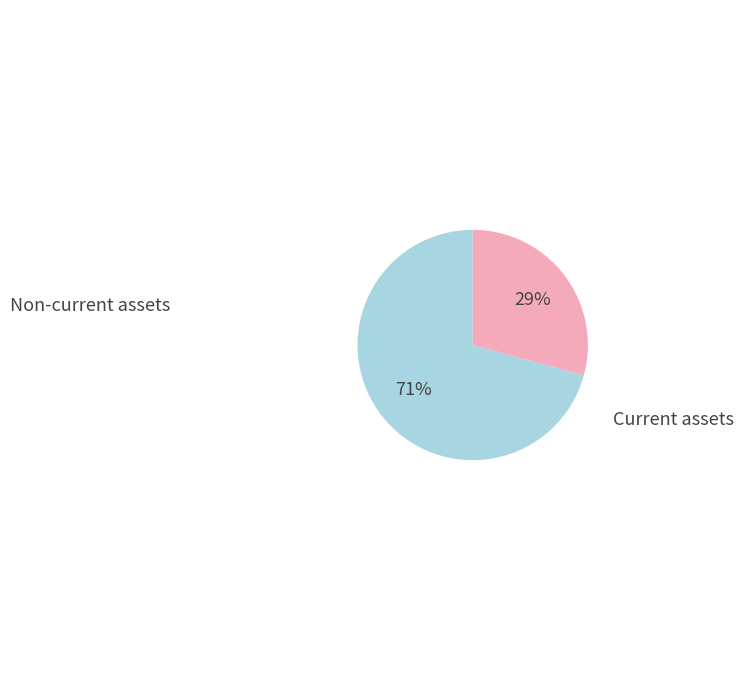

Is the sum of Non-current assets and Current assets greater than half?

Yes